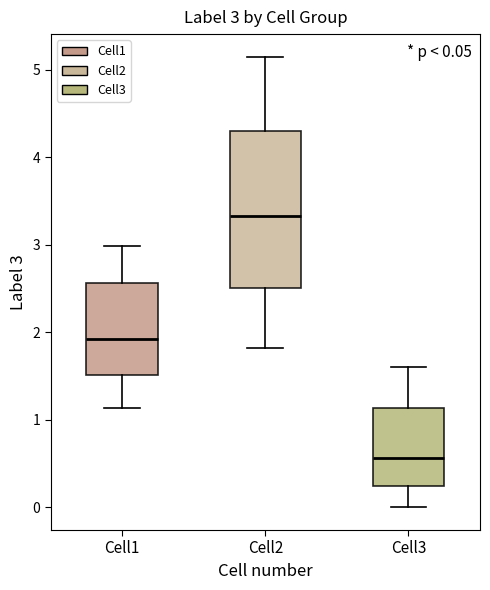

Which box's median line is the highest?

Cell2